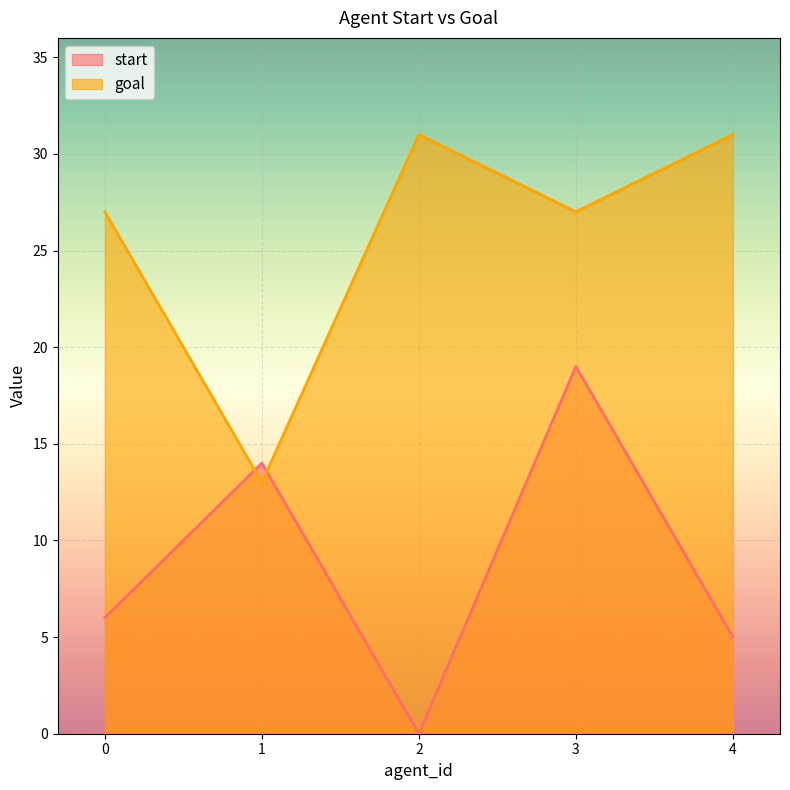

What is the spread (max minus min) of values at 4?

26